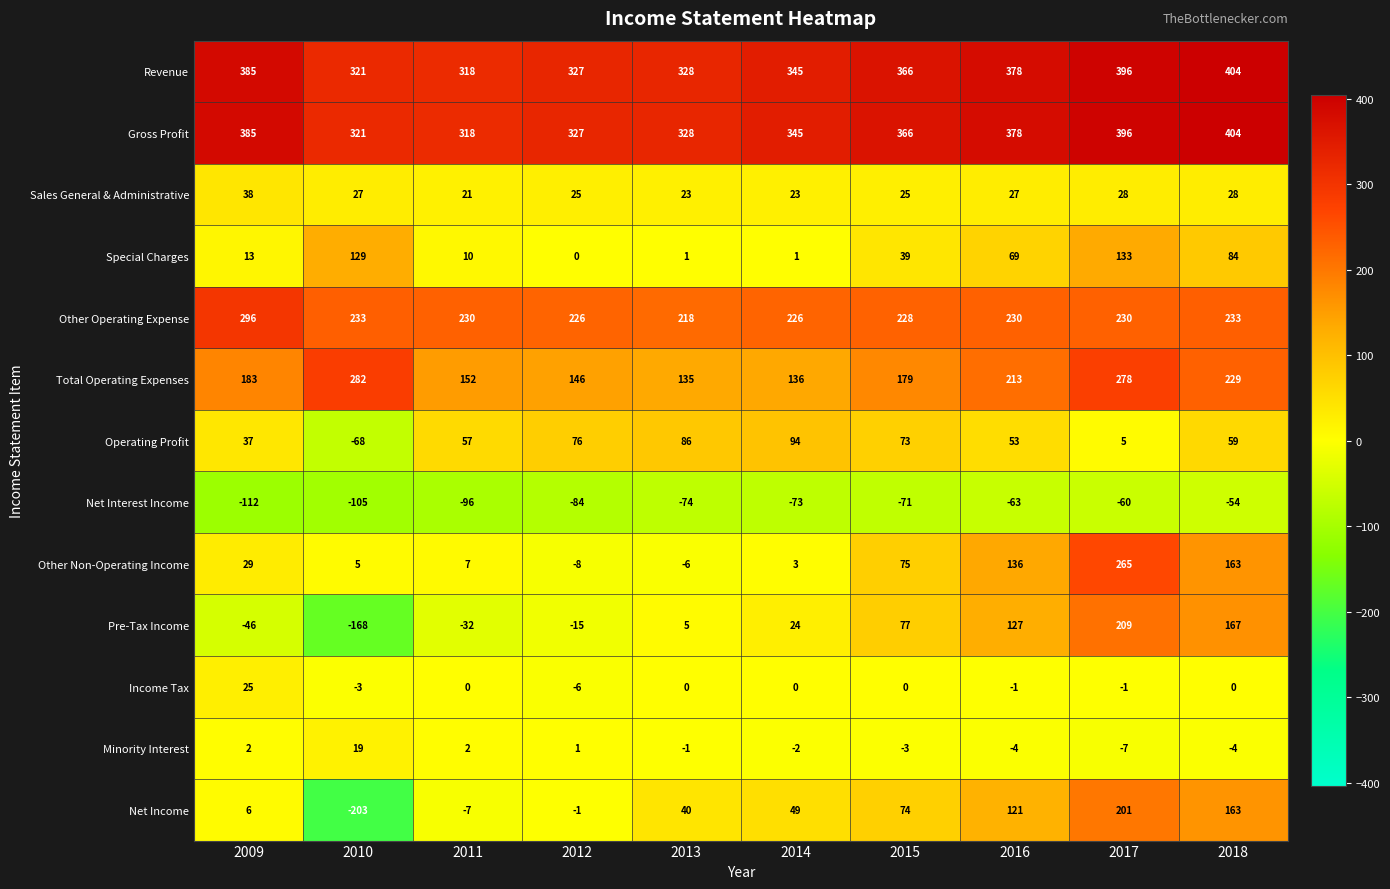

At how many categories does at least one series exceed 374?

4